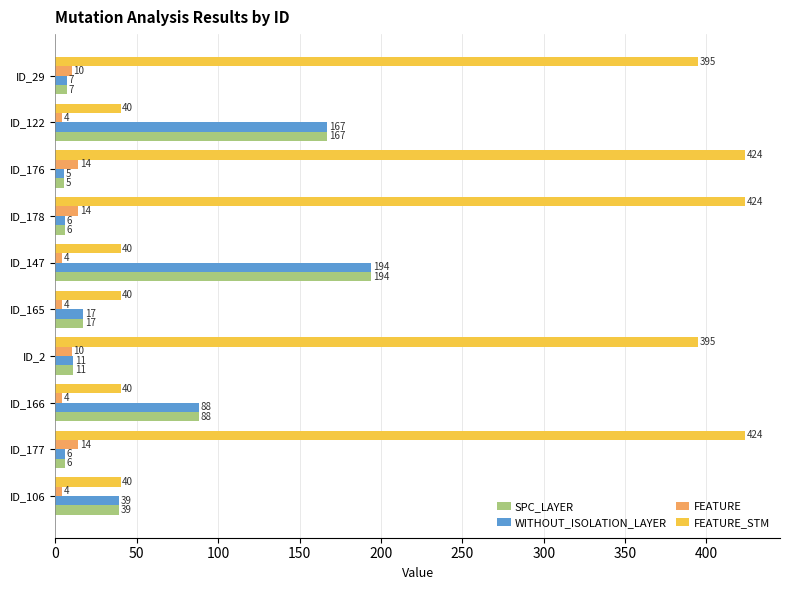

What is the total value across all series at ID_2?

427